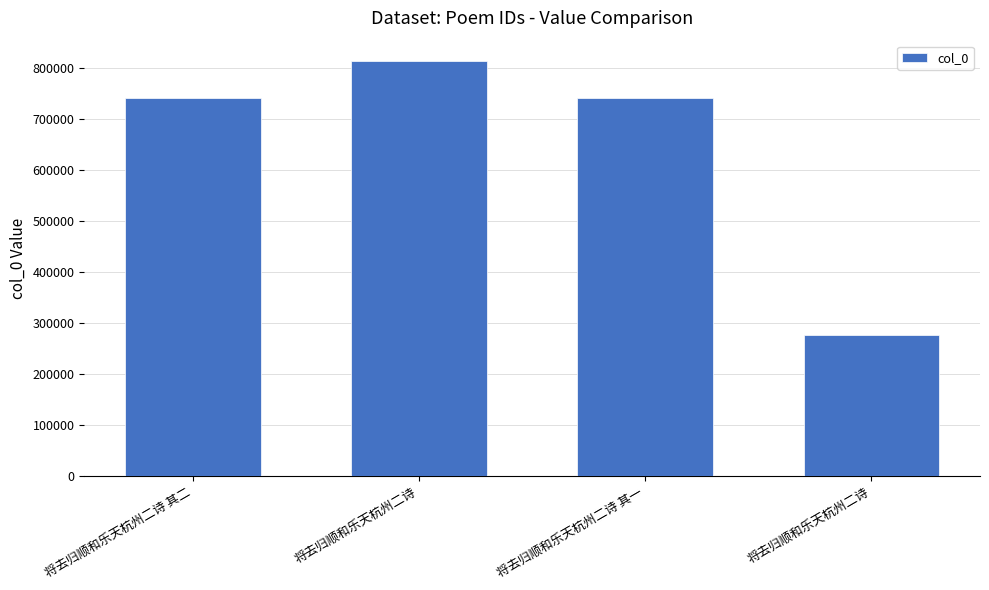

What is the change in value from 将去归顺和乐天杭州二诗 to 将去归顺和乐天杭州二诗?

-537141